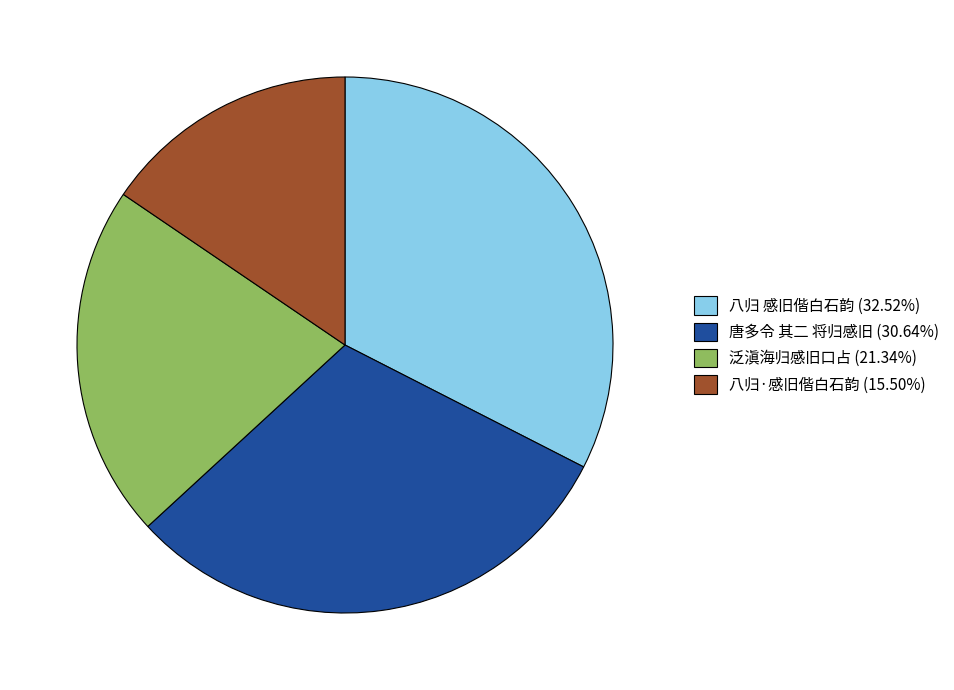

Which slice is the largest?

八归 感旧偕白石韵